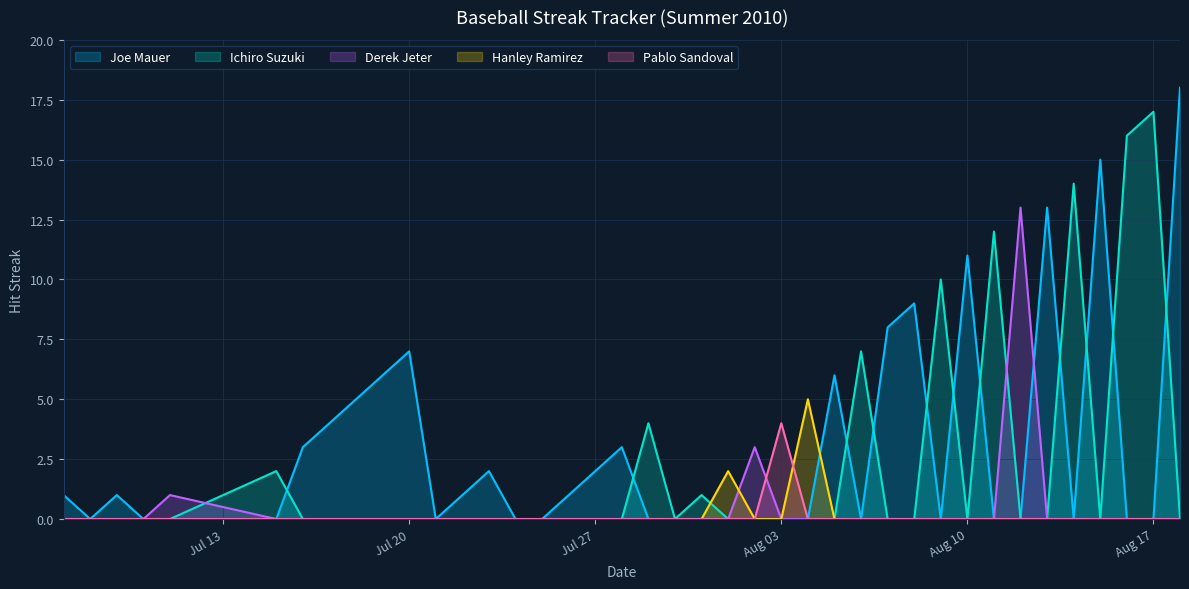

Which series has the largest total across all categories?

Joe Mauer